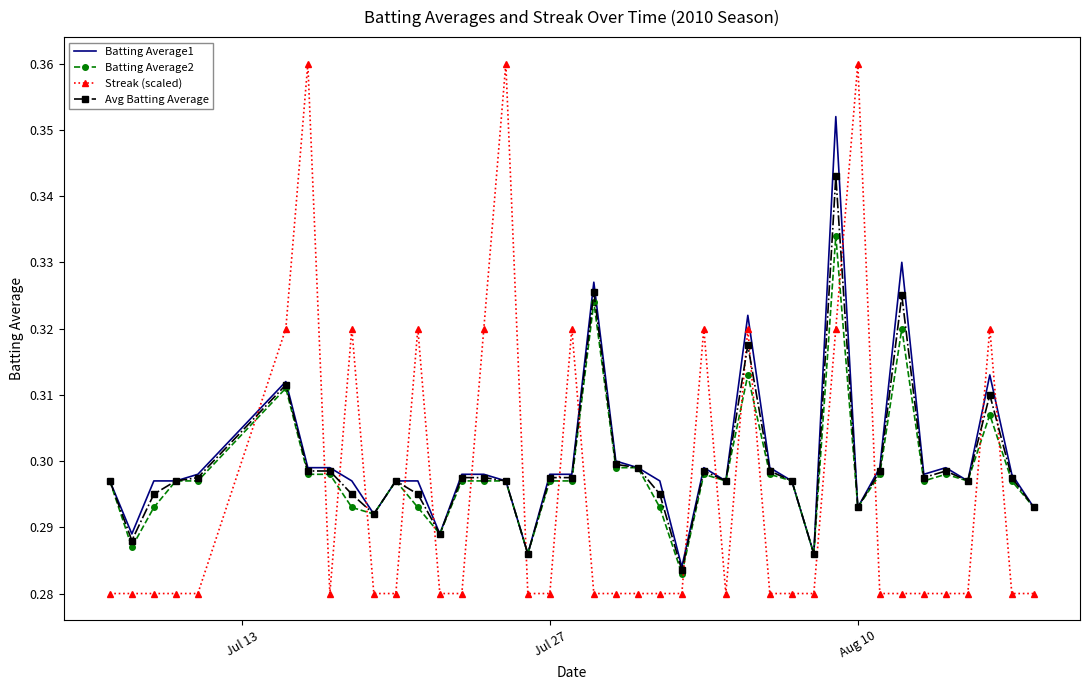

After their last crossing, which series has the higher values: Streak (scaled) or Batting Average1?

Batting Average1